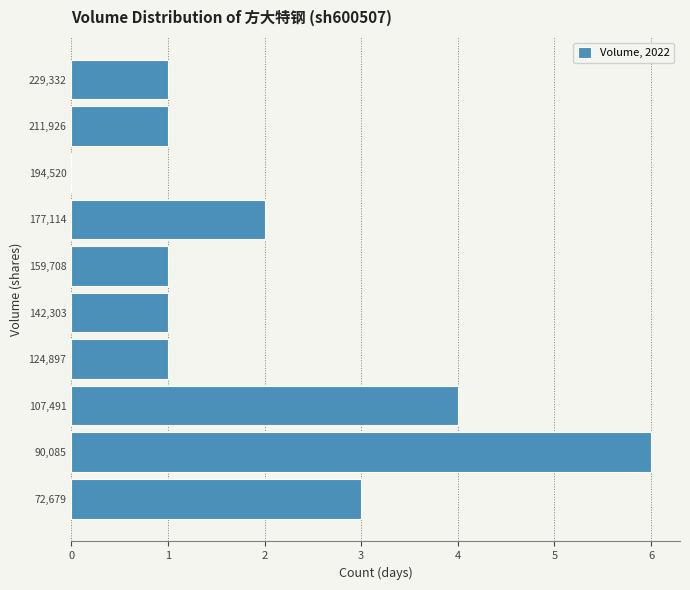

What is the length of the bar covering 204000 to 220000 on the y-axis? Neither the bar edges nor the lengths are printed on the chart, so give them approximately, as read against the axes.

1